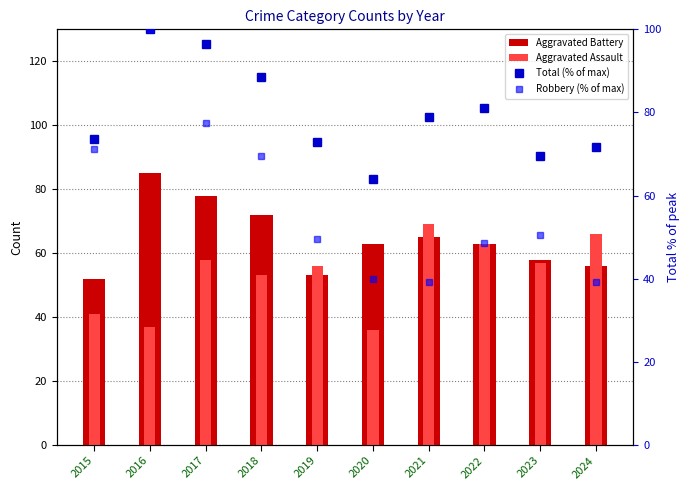

How many data points does each series have?

10